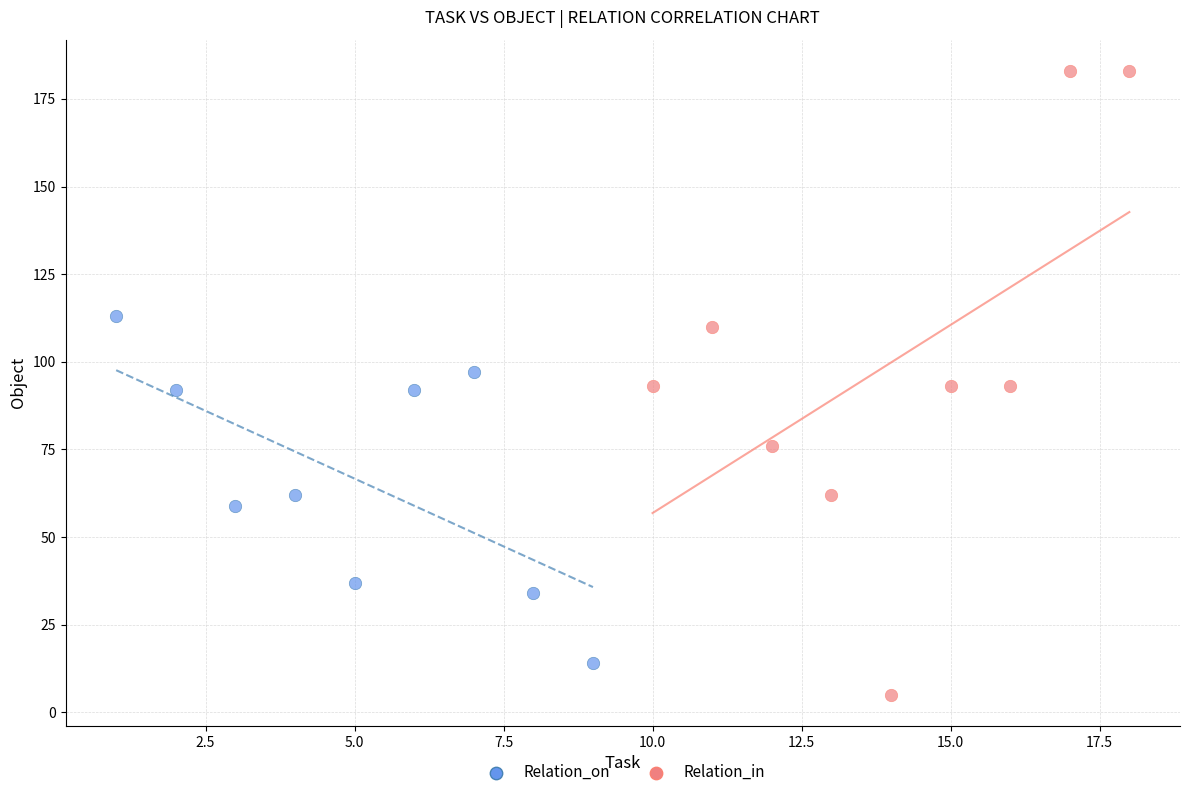

What are all the series names shown in the legend?

Relation_on, Relation_in